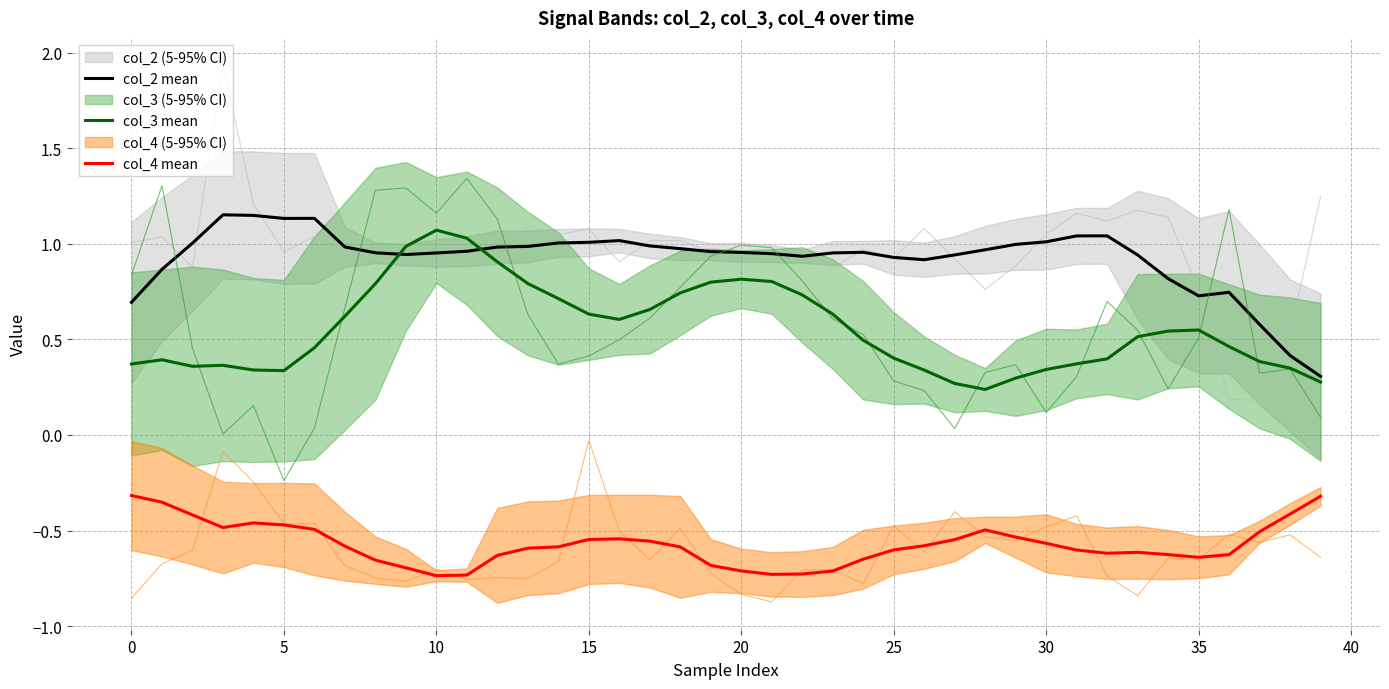

True or false: col_4 mean and col_2 mean cross at least once.

False